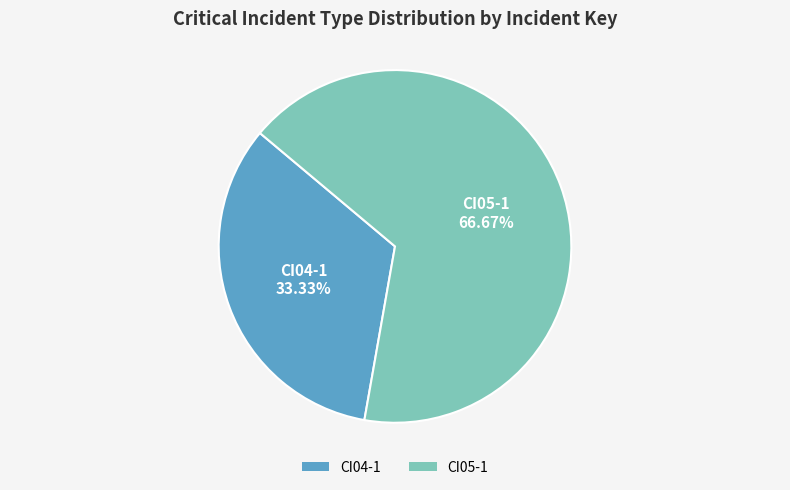

To the nearest percent, what is the combined percentage of CI04-1 and CI05-1?

100%